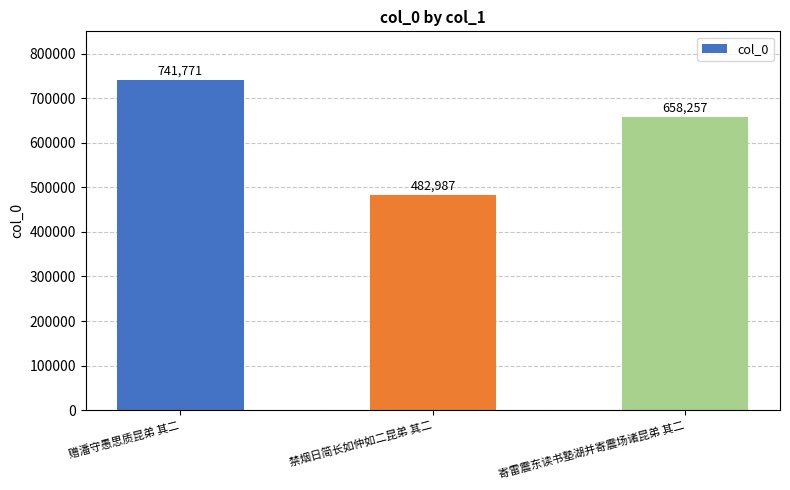

What position from the left is 禁烟日简长如仲如二昆弟 其二?

2